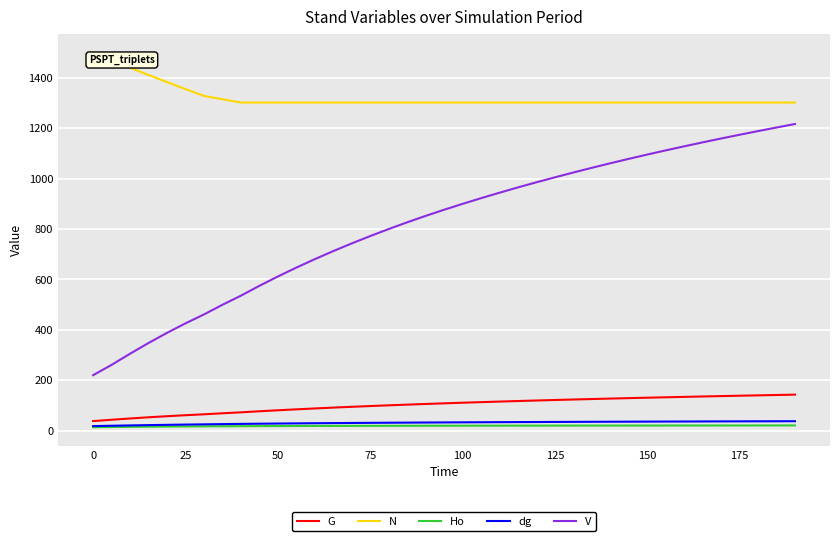

How many lines are shown in the chart?

5